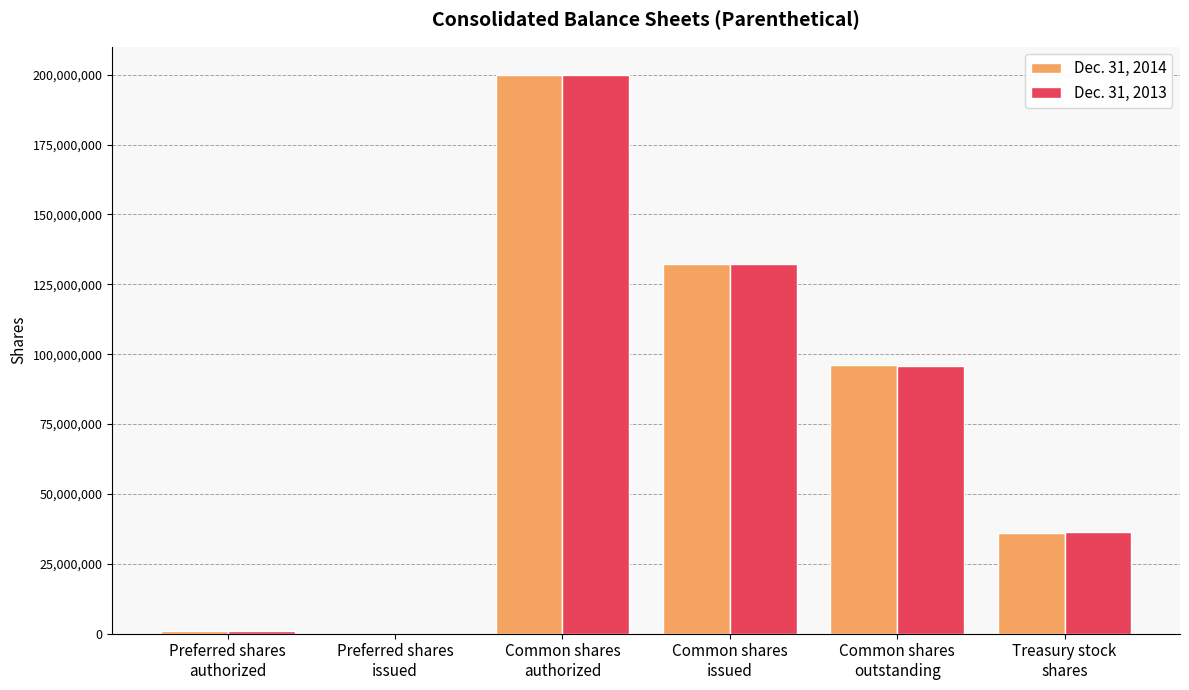

What is the difference between the Dec. 31, 2013 values at Common shares
authorized and Common shares
outstanding?

104090052